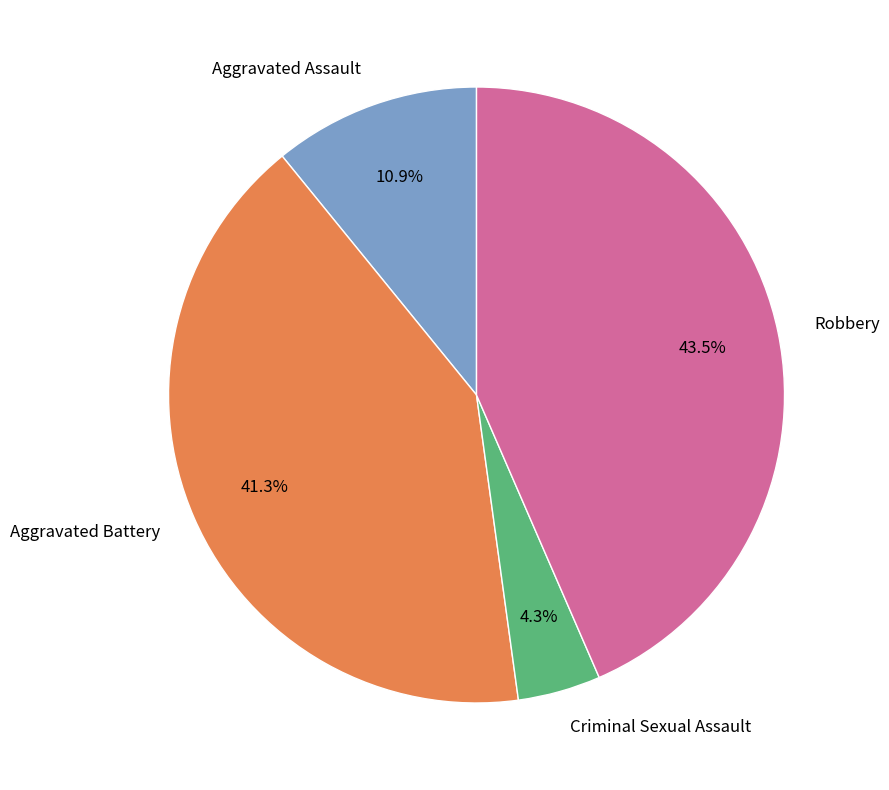

To the nearest percent, what is the average slice percentage?

25%